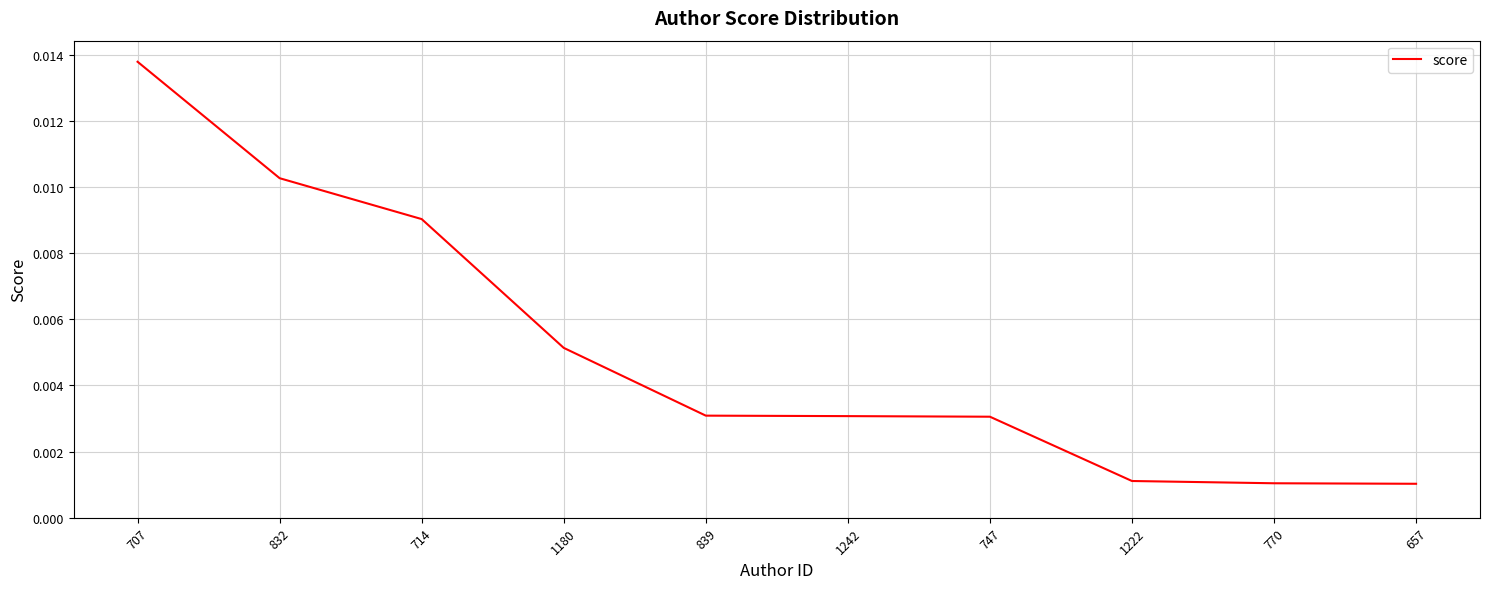

What position from the right is 714?

8